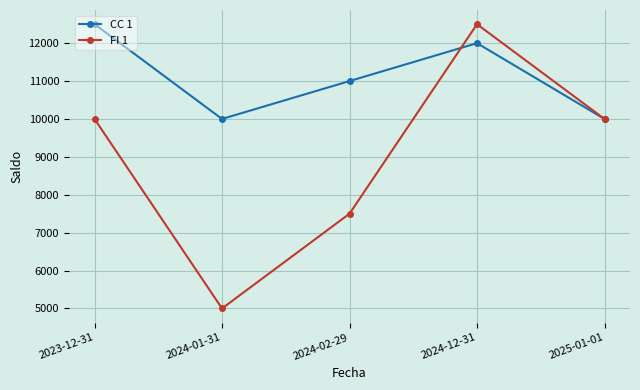

Is this an area chart (filled region under the line)?

No